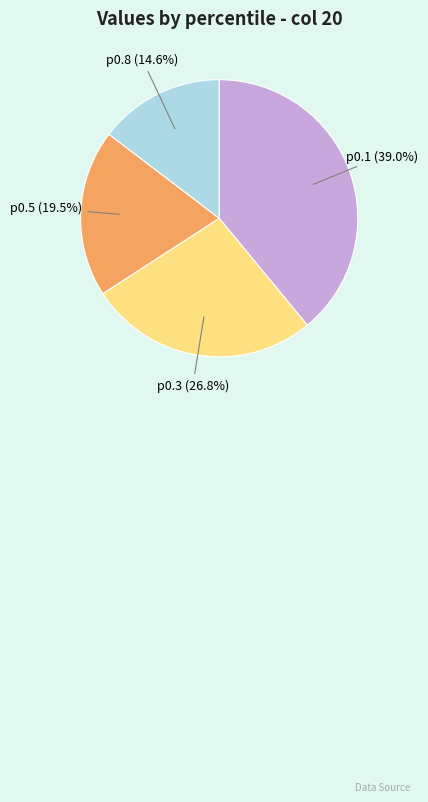

What is the largest slice in the pie chart?

p0.1